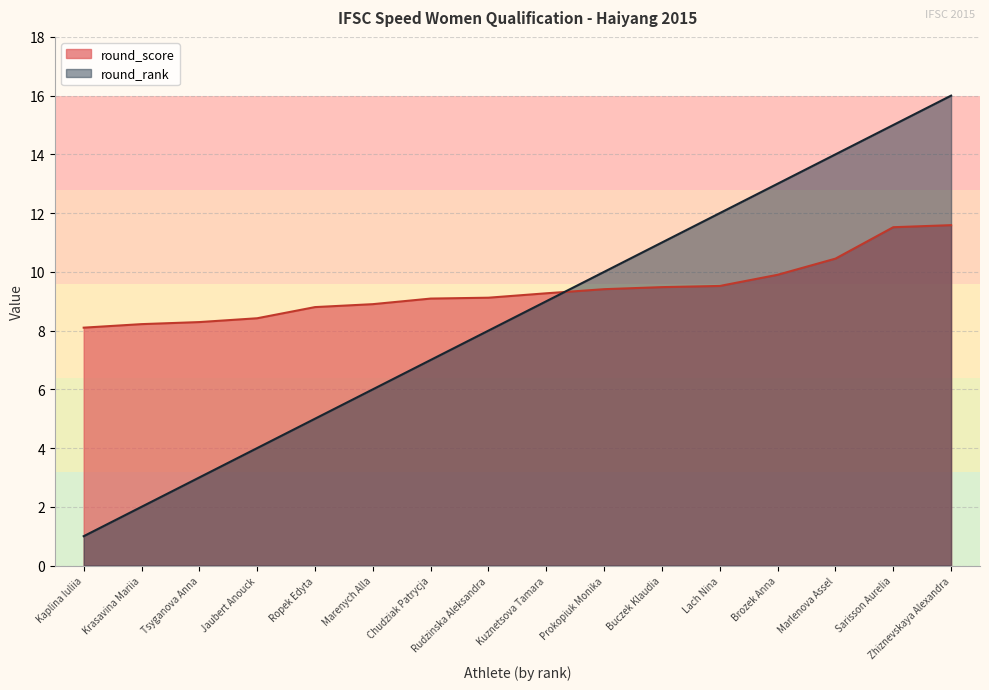

What is the difference between the highest and lowest values at Zhiznevskaya Alexandra?

4.4